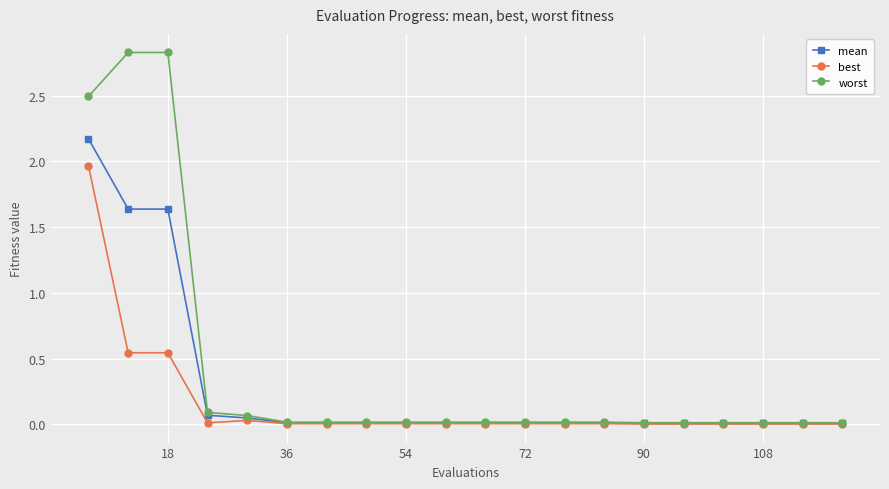

At how many categories does at least one series exceed 1?

3